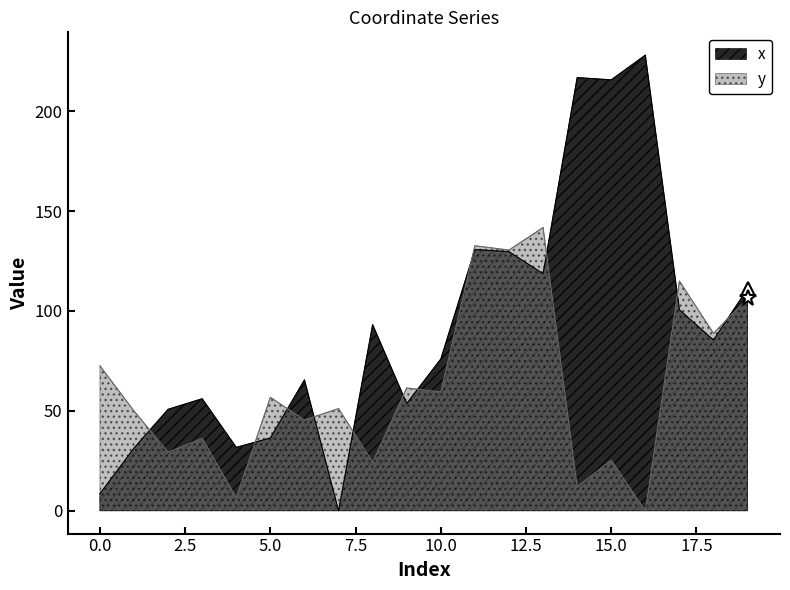

Where is x nearest to the value 114?

19